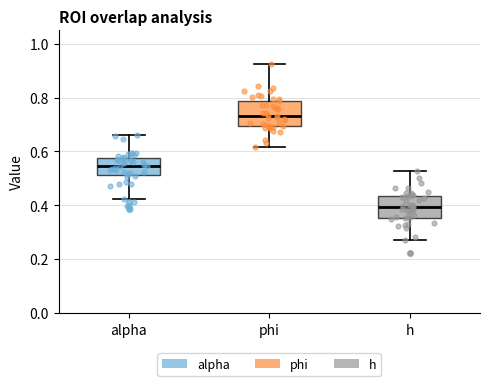

Reading left to right, read every box against the y-axis: the position of its median line, the range the box covers, and the ends of its whiskers. The values are not printed on the chart, so give them approximately, as read against the axis.

alpha: median 0.54, box 0.52 to 0.58, whiskers 0.42 to 0.66
phi: median 0.74, box 0.70 to 0.78, whiskers 0.62 to 0.92
h: median 0.40, box 0.36 to 0.44, whiskers 0.28 to 0.52